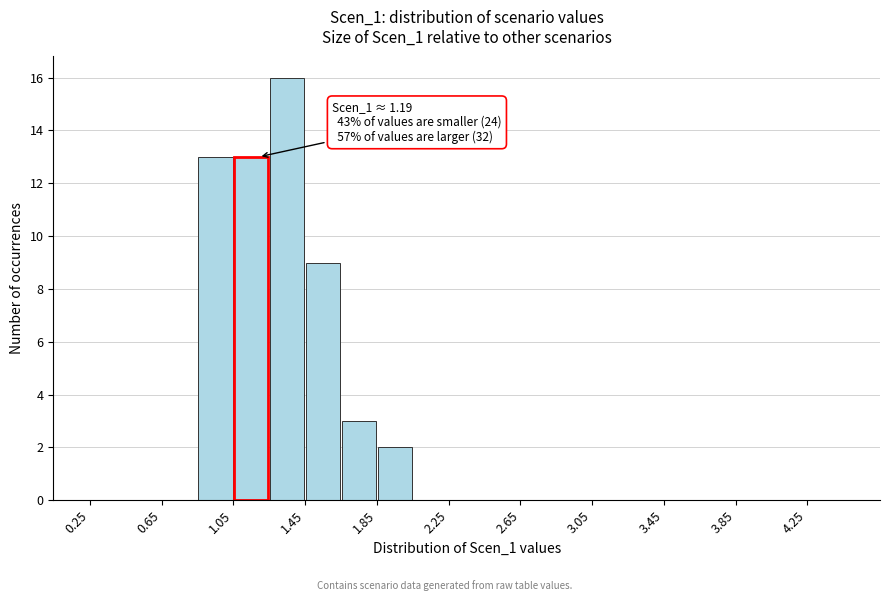

Over which range of the x-axis is the bar tallest?

1.25 to 1.45